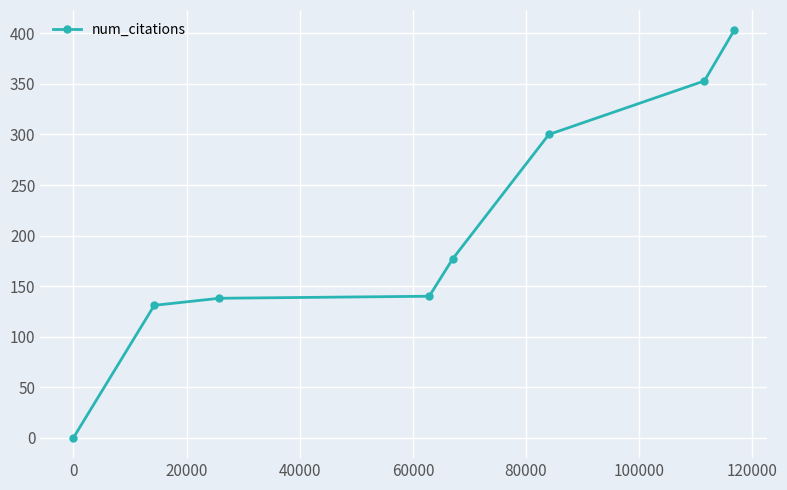

What is the value of the 6th point from the left?

300